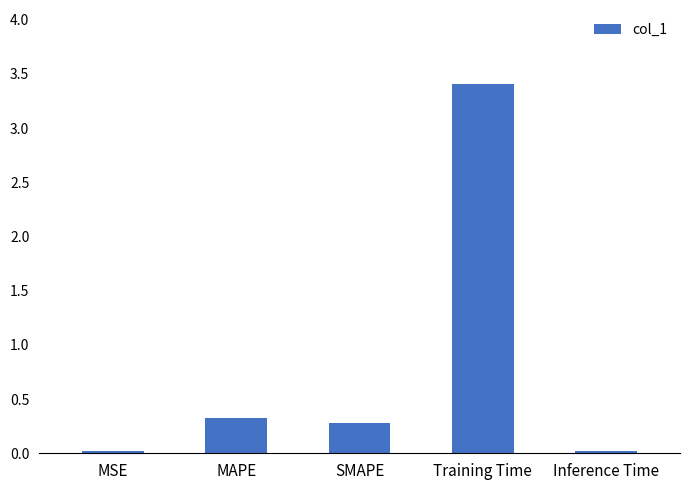

What is the sum of all values?

4.1